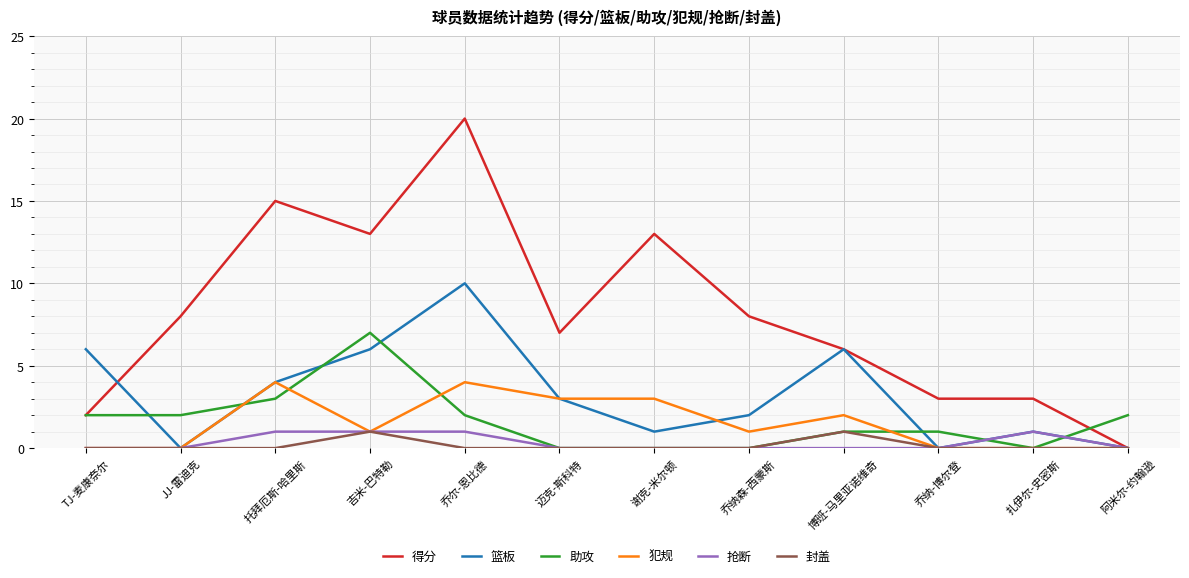

At which label does 得分 reach its peak?

乔尔-恩比德